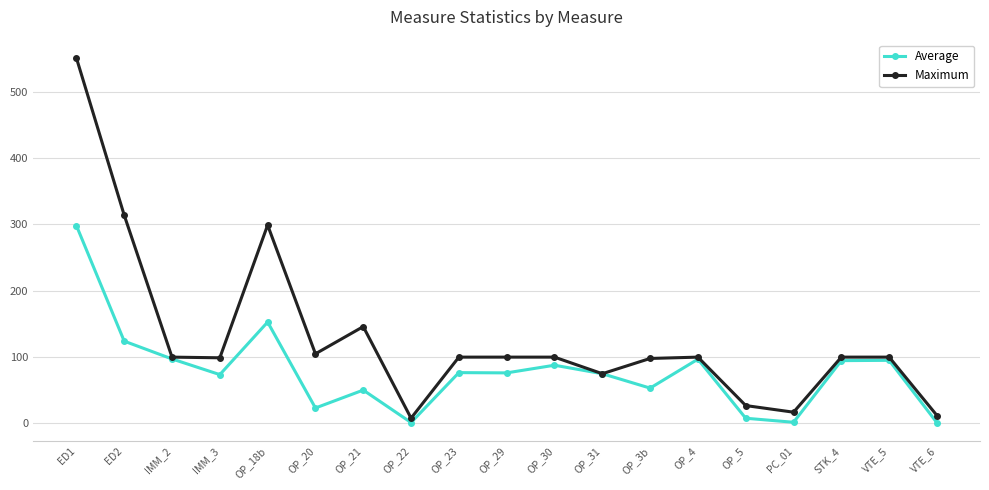

What are all the series names shown in the legend?

Average, Maximum